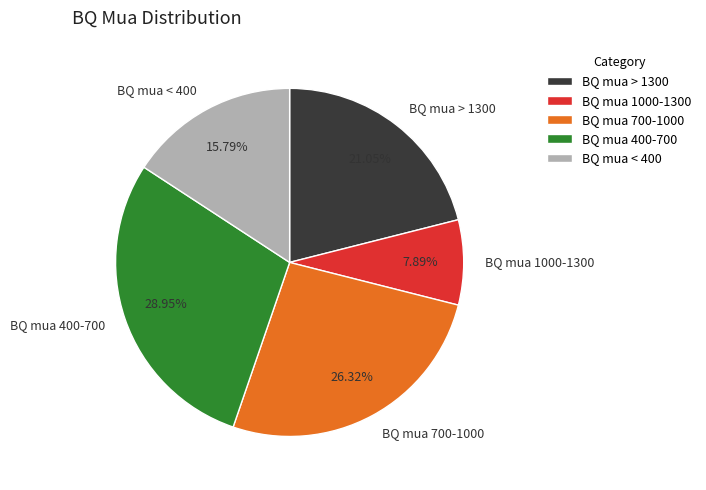

Between BQ mua 1000-1300 and BQ mua 700-1000, which is larger?

BQ mua 700-1000